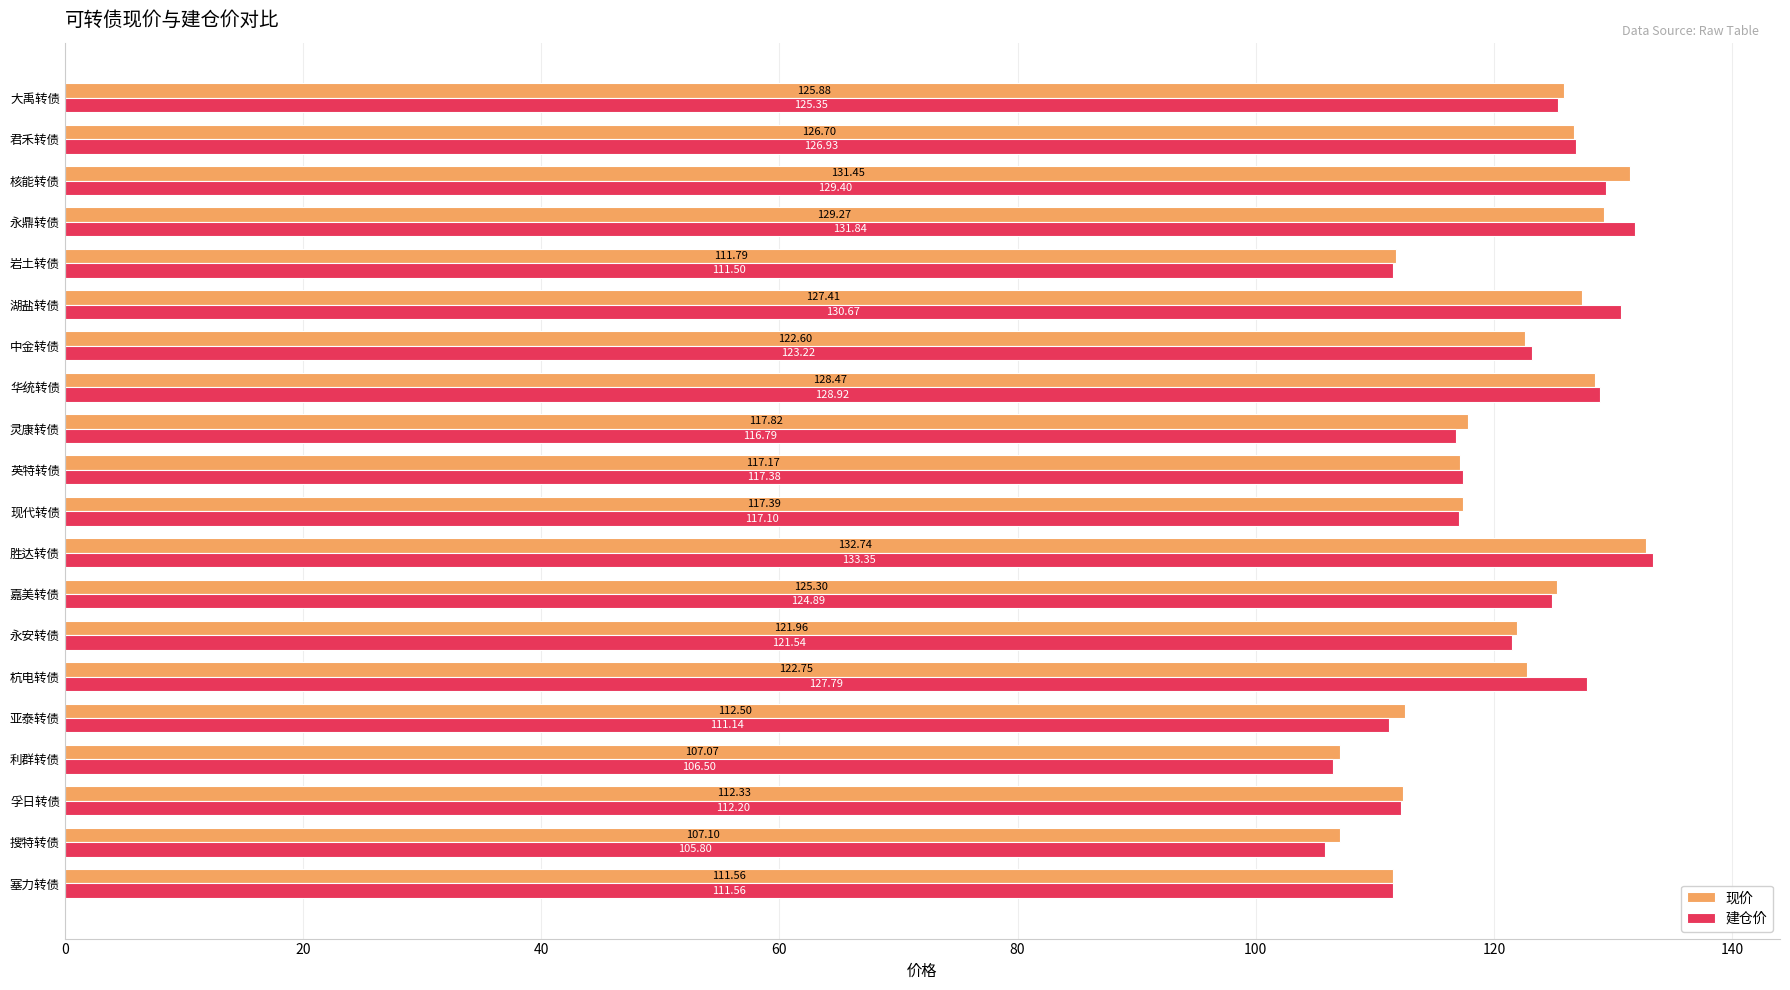

Rank the series by their maximum value, from lowest to highest.

现价, 建仓价